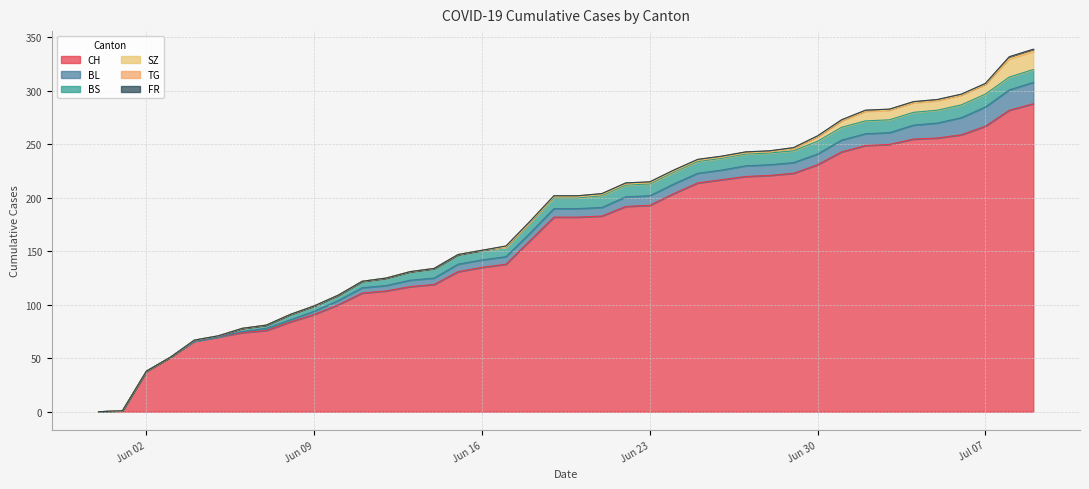

The SZ series shows 2 at 2020-06-26. True or false?

False